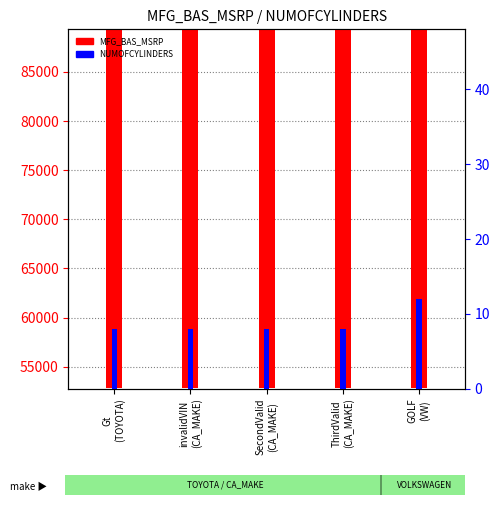

What position from the left is Gt
(TOYOTA)?

1